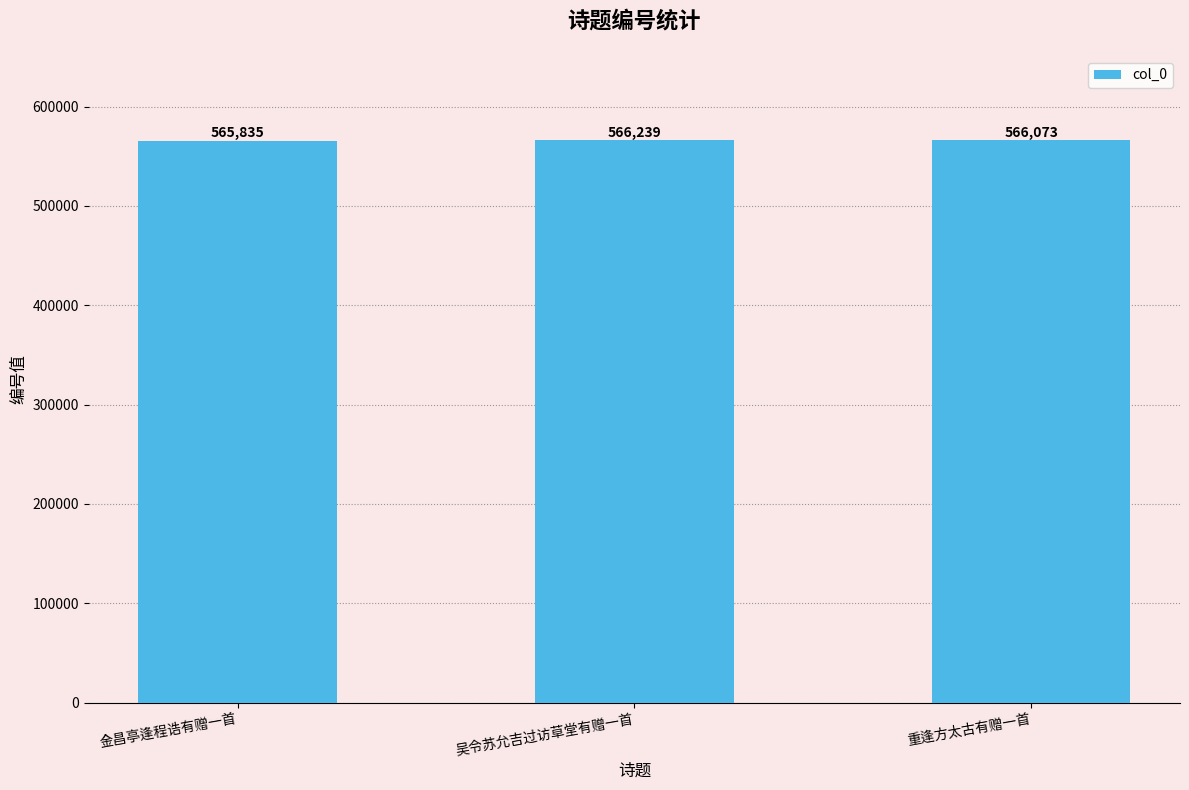

True or false: the data shows 566073 at 重逢方太古有赠一首.

True